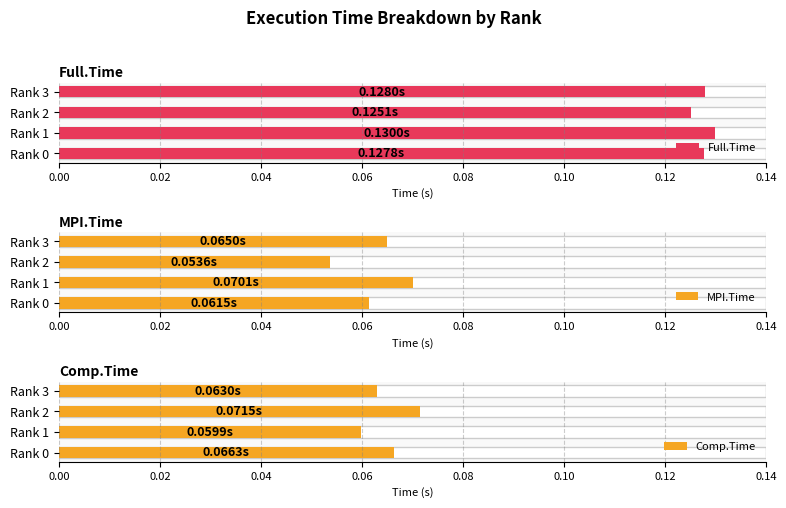

Reading right to left, list all the values displayed in this chart.

Full.Time: 0.1	0.1	0.1	0.1
MPI.Time: 0.1	0.1	0.1	0.1
Comp.Time: 0.1	0.1	0.1	0.1